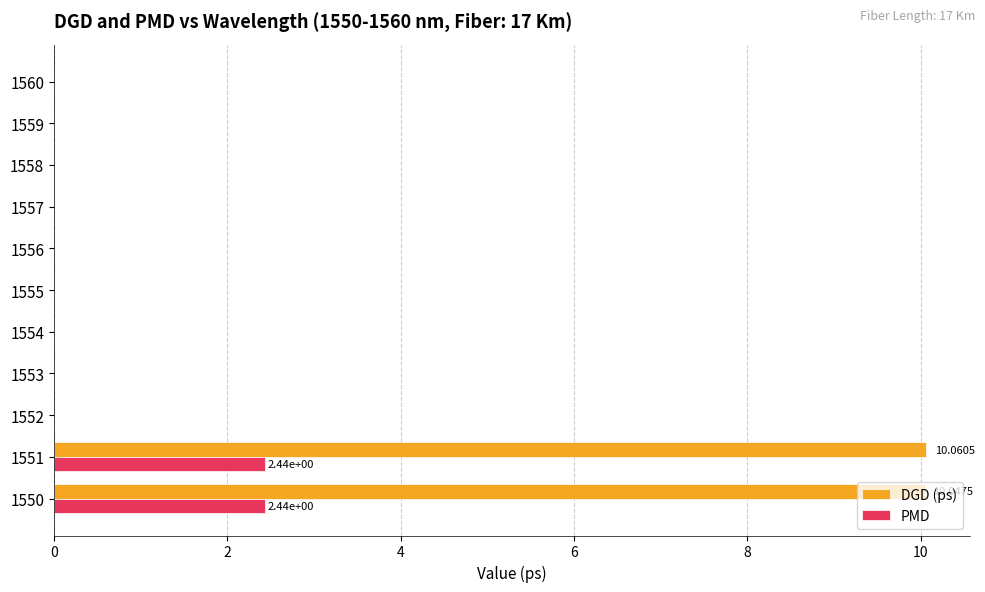

Which series has the largest total across all categories?

DGD (ps)